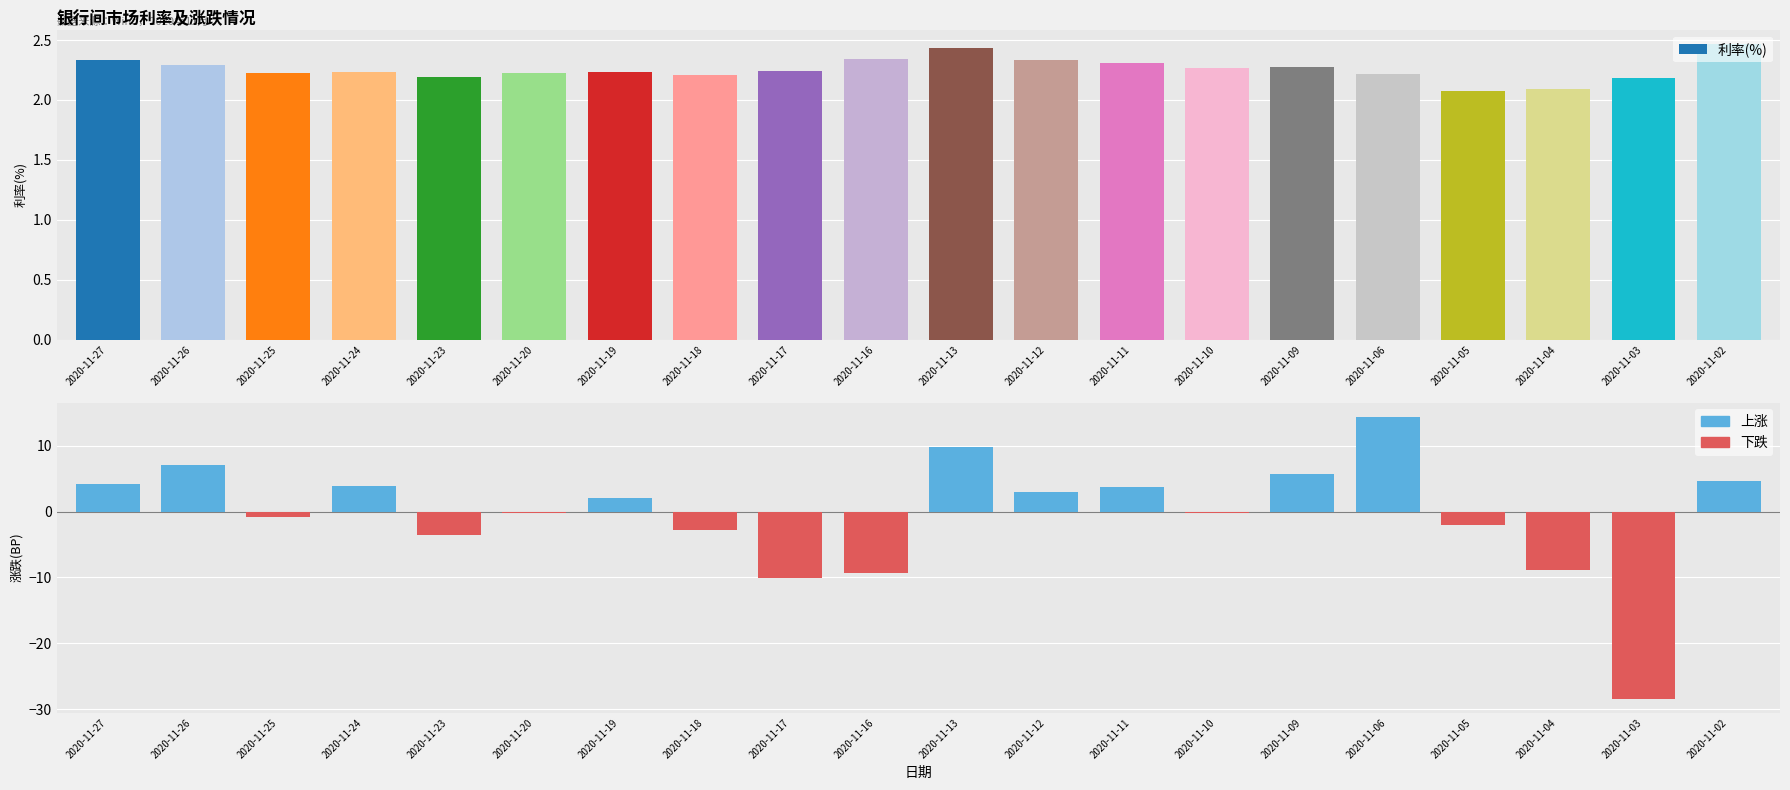

Rank the series by their average value, from lowest to highest.

涨跌(BP), 利率(%)